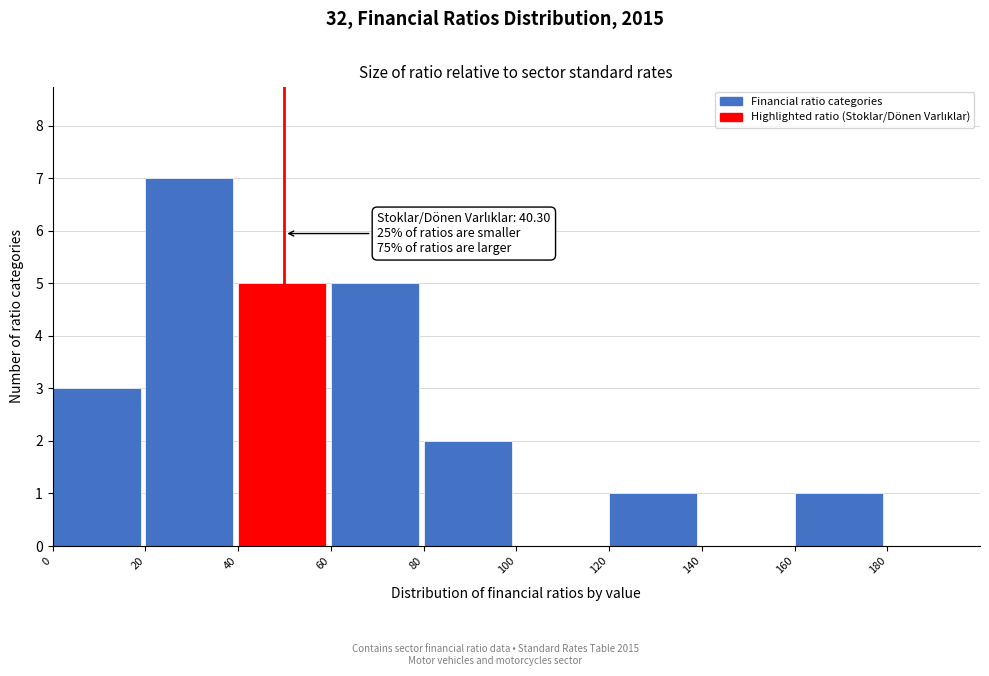

Which range on the x-axis has the tallest bar?

20 to 40